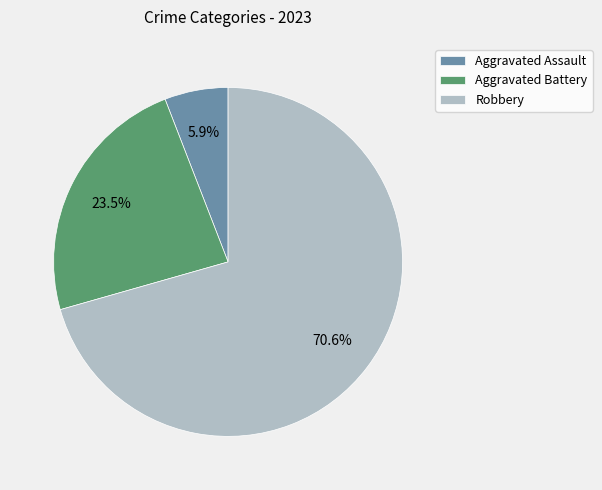

The Aggravated Battery slice represents 33% of the pie. True or false?

False